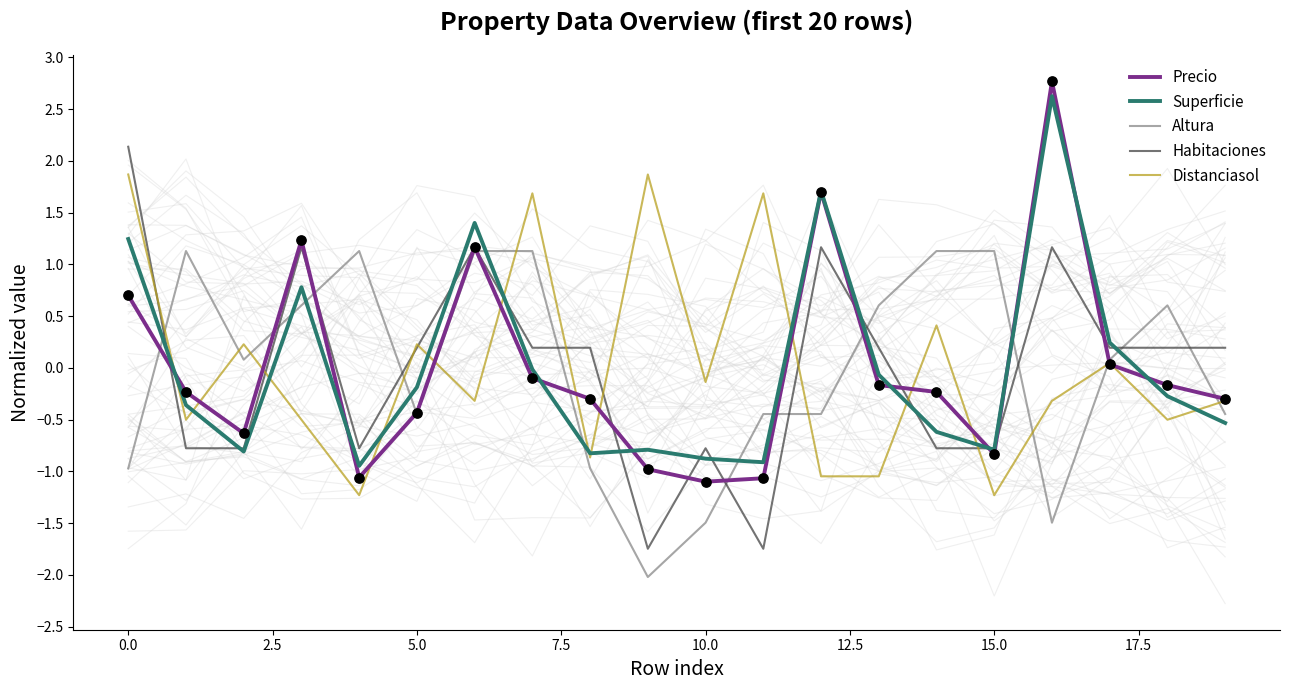

True or false: Superficie and Altura cross at least once.

True